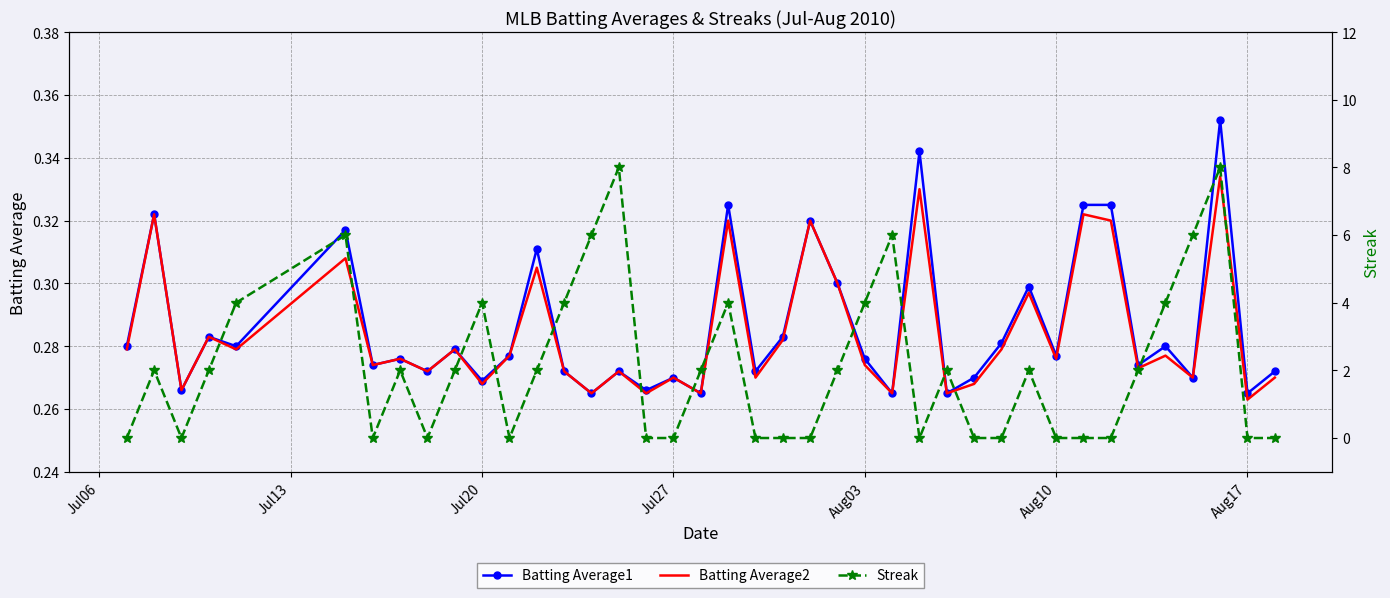

True or false: Batting Average2 has more than 0 points higher than both neighbors.

True